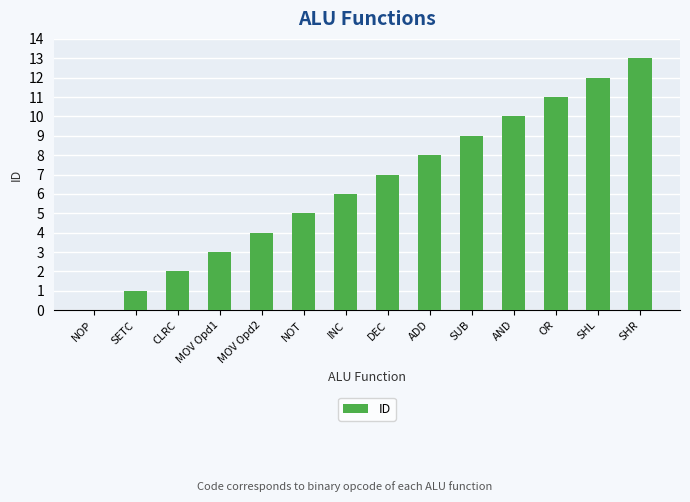

Which label corresponds to the largest value in the chart?

SHR